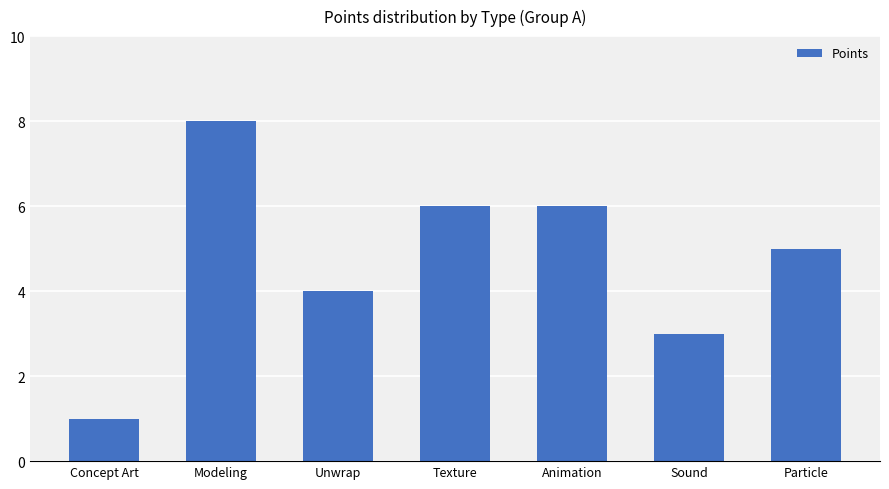

Which category has the lowest value across all series?

Concept Art